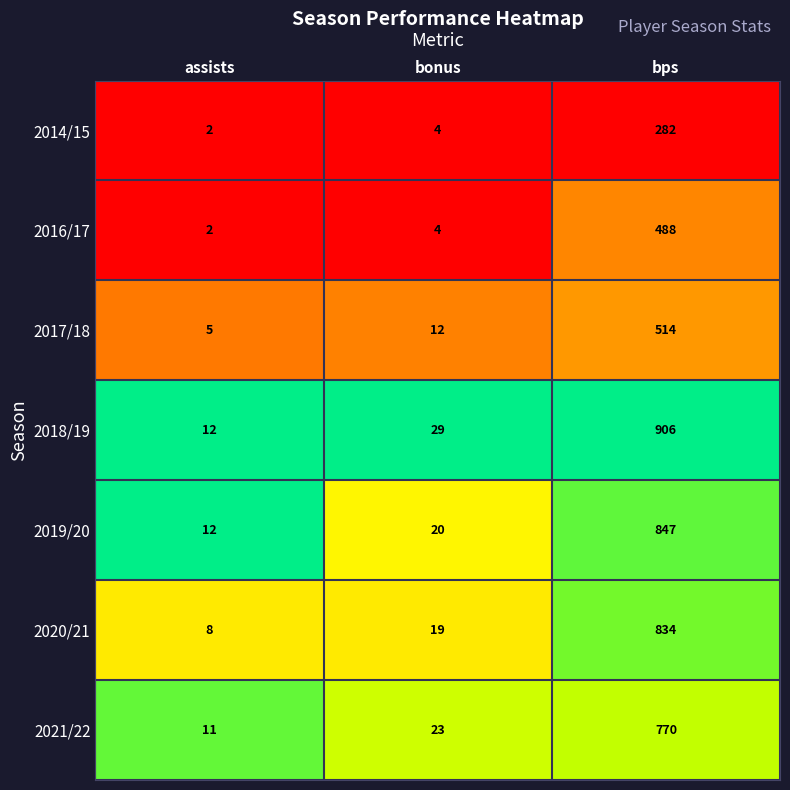

Reading left to right, extract all data points from this chart.

2014/15: 2	4	282
2016/17: 2	4	488
2017/18: 5	12	514
2018/19: 12	29	906
2019/20: 12	20	847
2020/21: 8	19	834
2021/22: 11	23	770